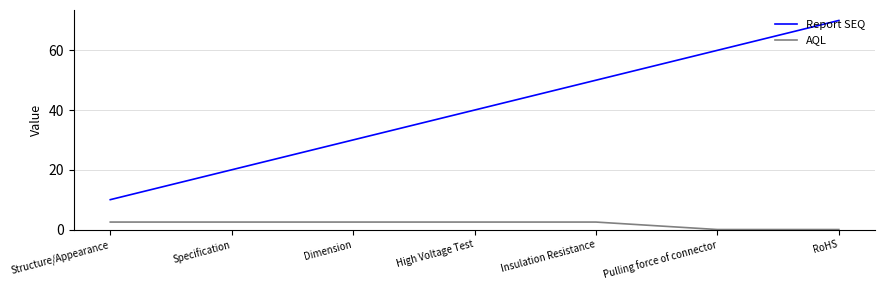

What is the average value of the Report SEQ series?

40.0